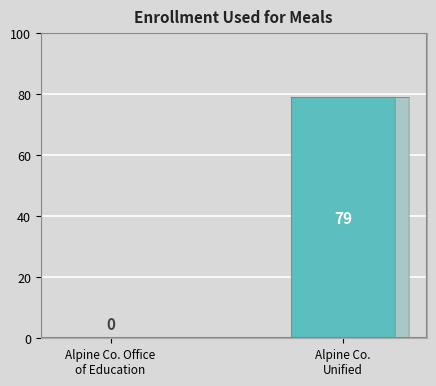

What is the sum of the values at Alpine Co. Office
of Education and Alpine Co.
Unified?

79